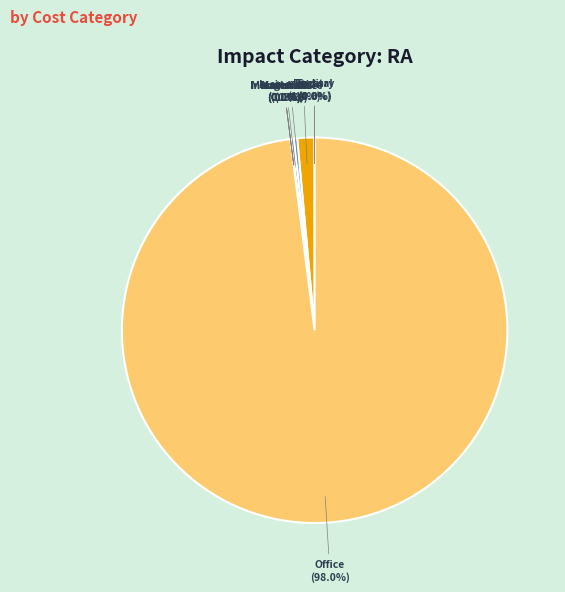

Is the sum of Office and Fuel greater than half?

Yes